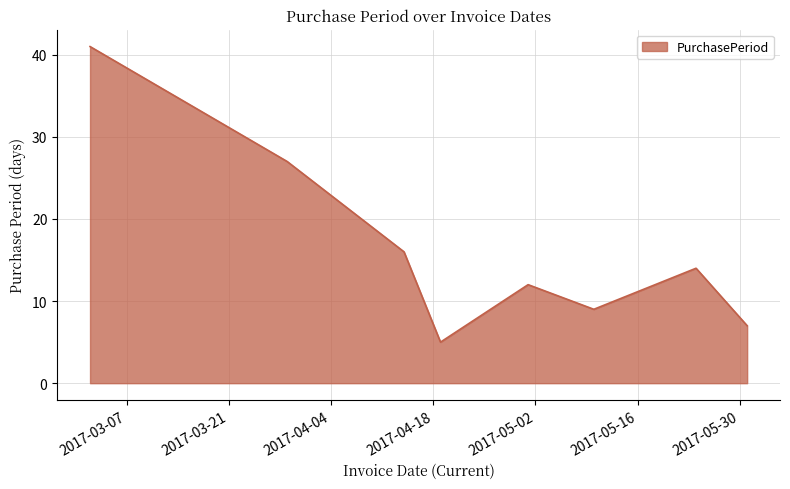

True or false: the data has more than 0 interior local peaks.

True